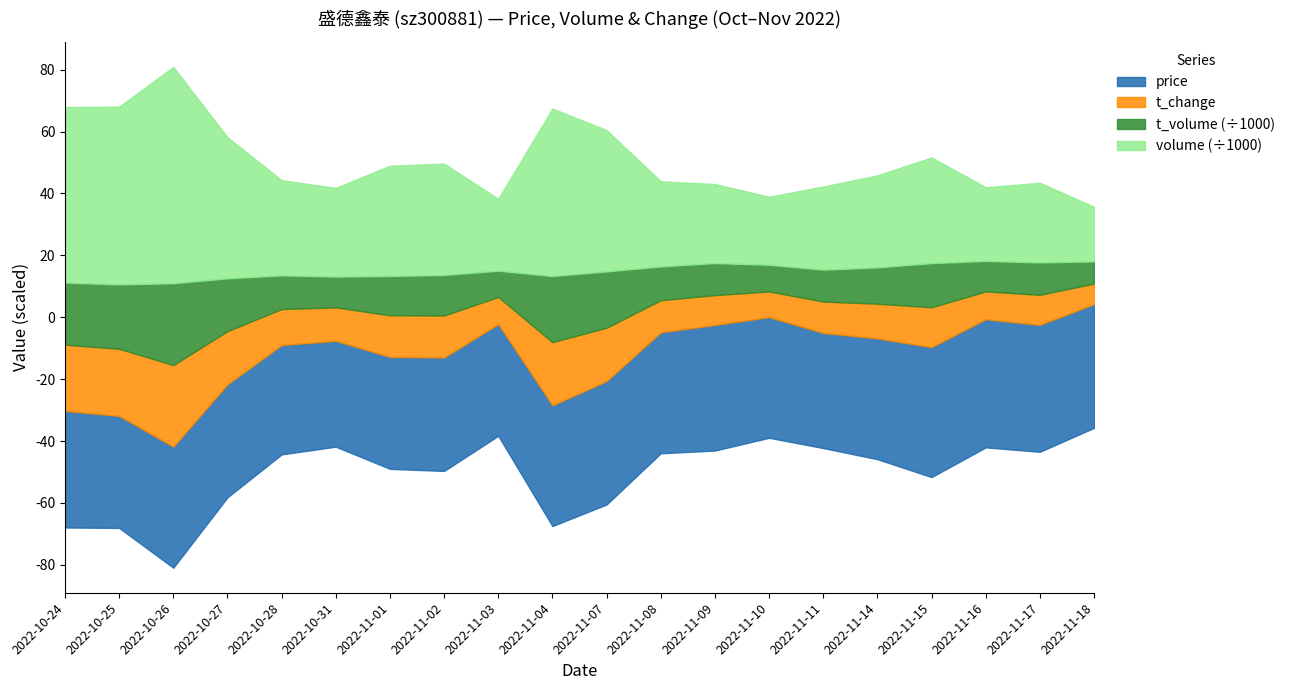

Between 2022-11-04 and 2022-11-14, which series saw the biggest shift?

volume